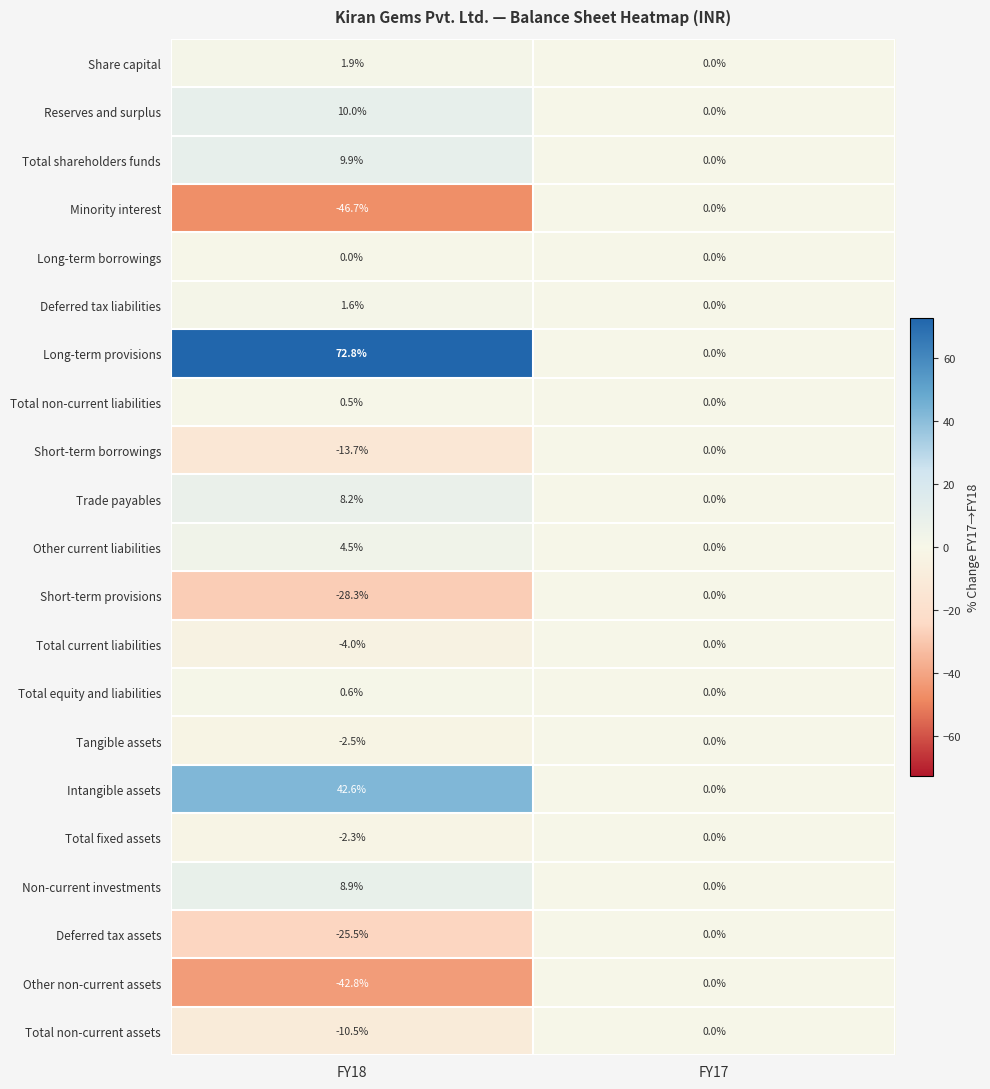

What is the difference between the maximum and minimum values in the Tangible assets series?

2.5